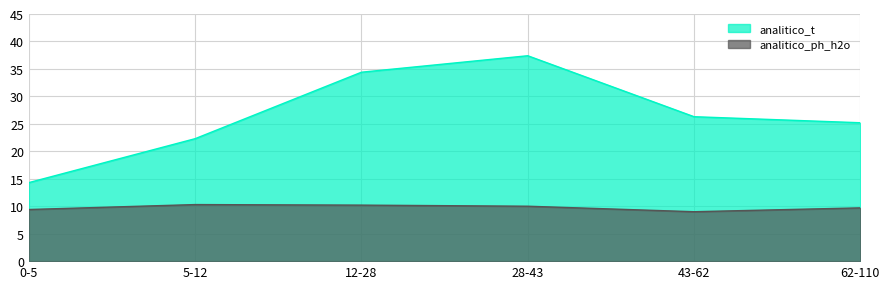

Is the value of analitico_t at 43-62 greater than the value of analitico_ph_h2o at 62-110?

Yes